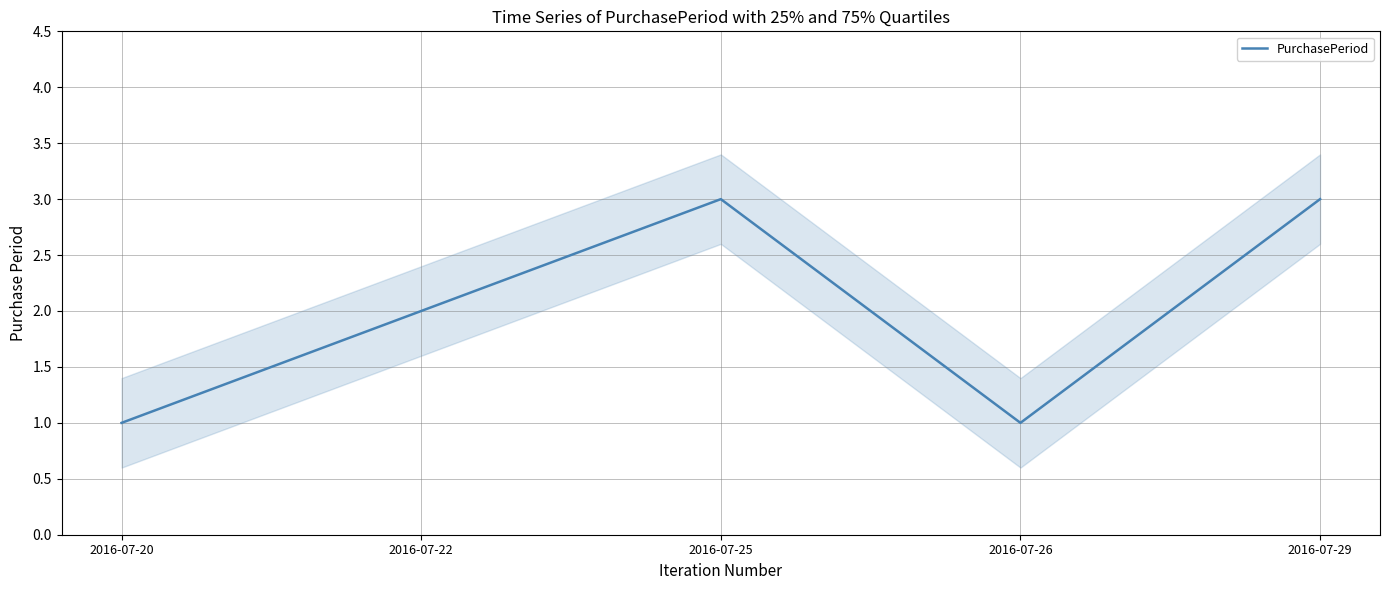

Which has a higher value, 2016-07-26 or 2016-07-22?

2016-07-22